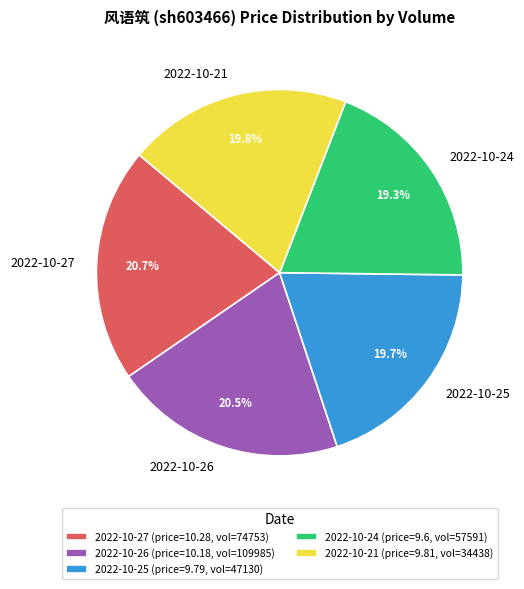

Does 2022-10-21 account for over 50% of the chart?

No